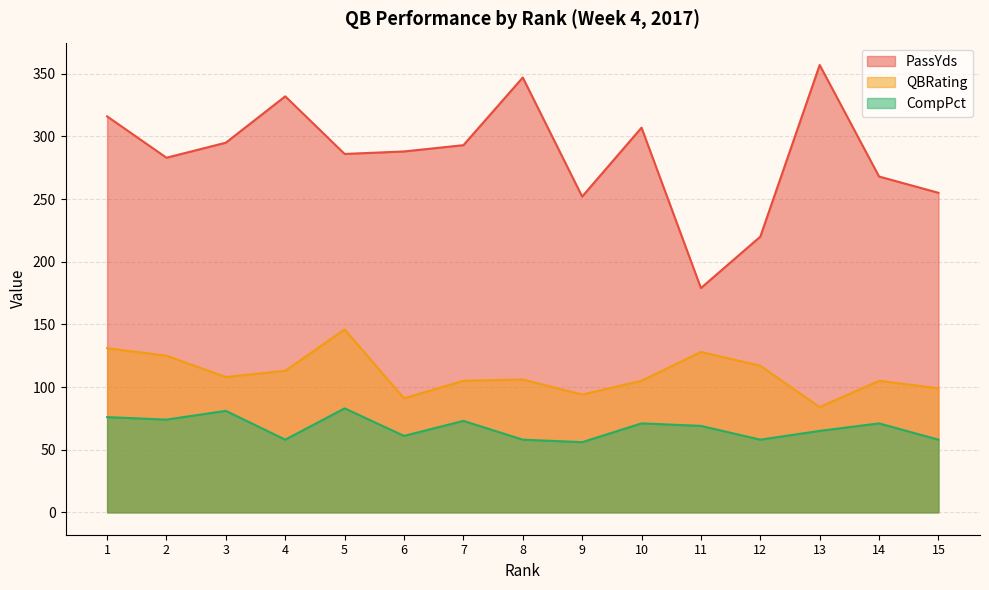

Which series has the largest range (max minus min)?

PassYds